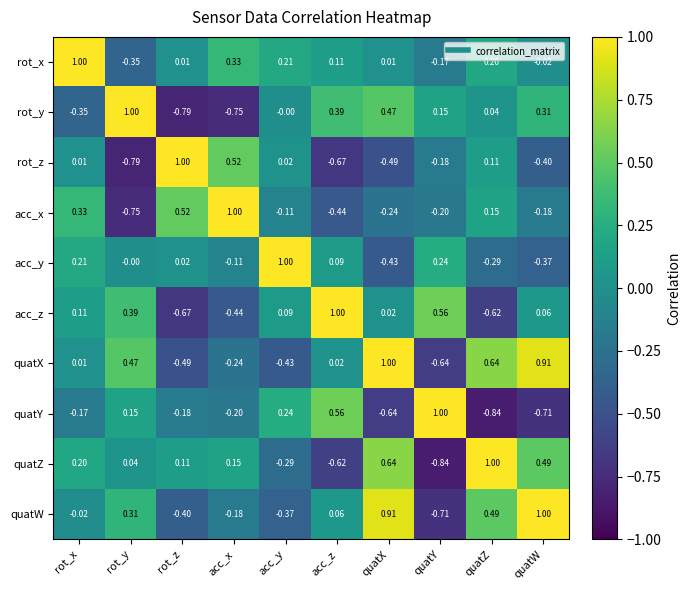

How many data points in quatX are less than 0?

4